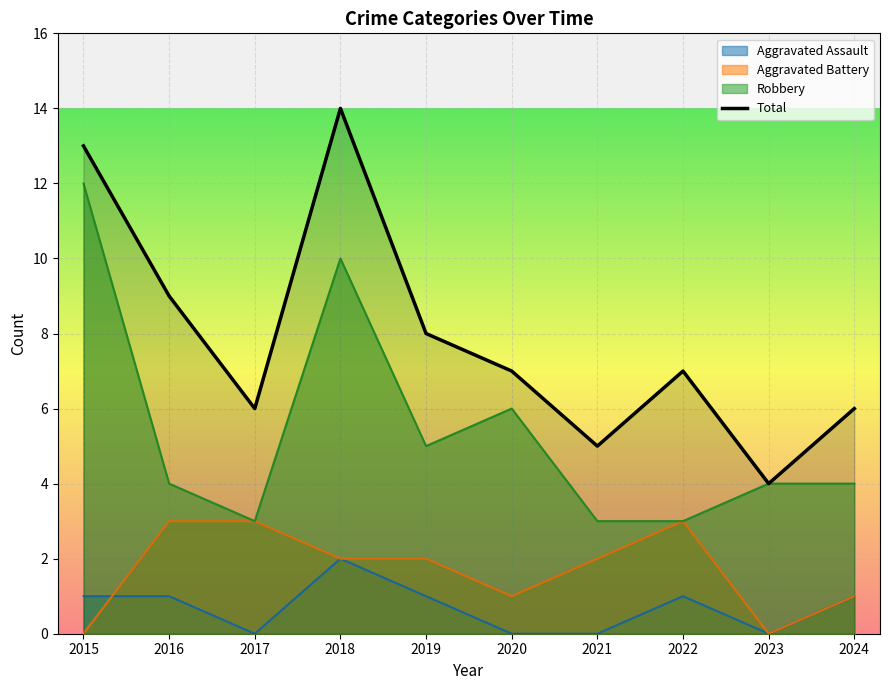

Where is the data nearest to the value 9?

2016